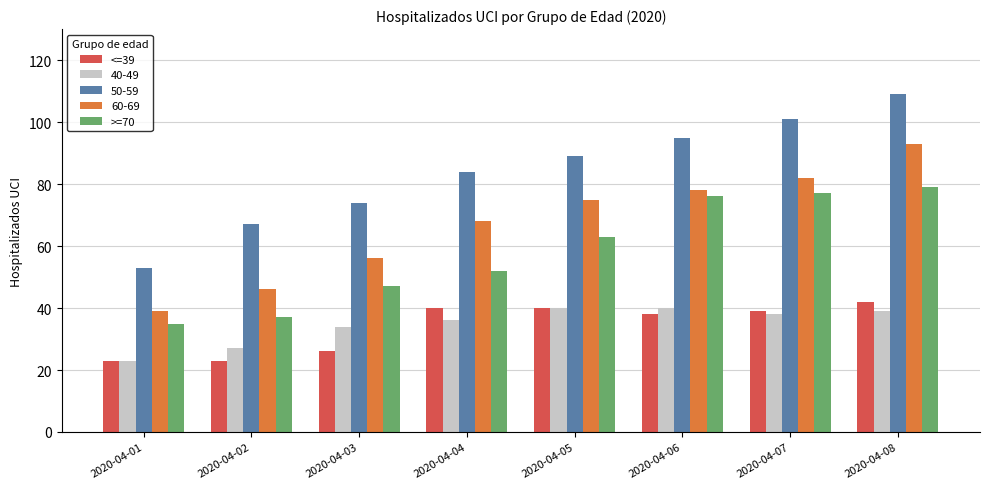

What is the difference between the maximum and minimum values in the <=39 series?

19